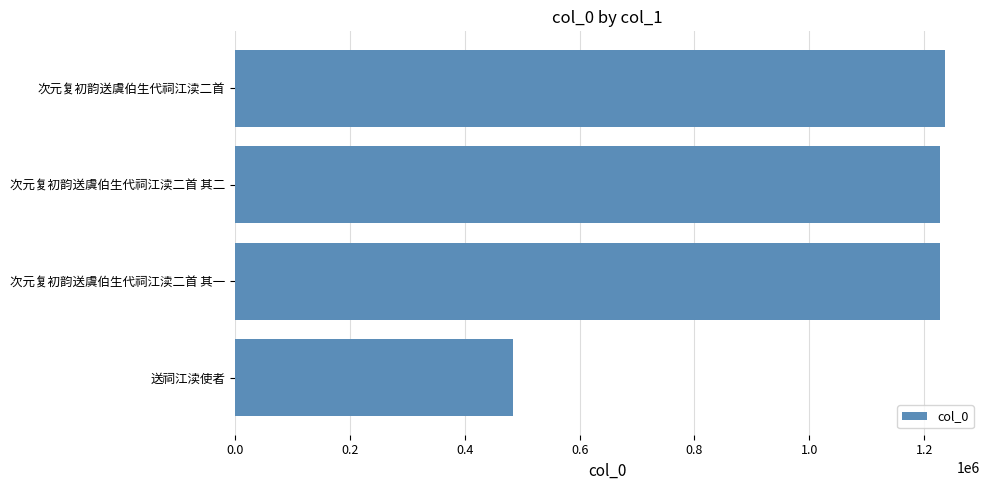

Are the bars horizontal?

Yes